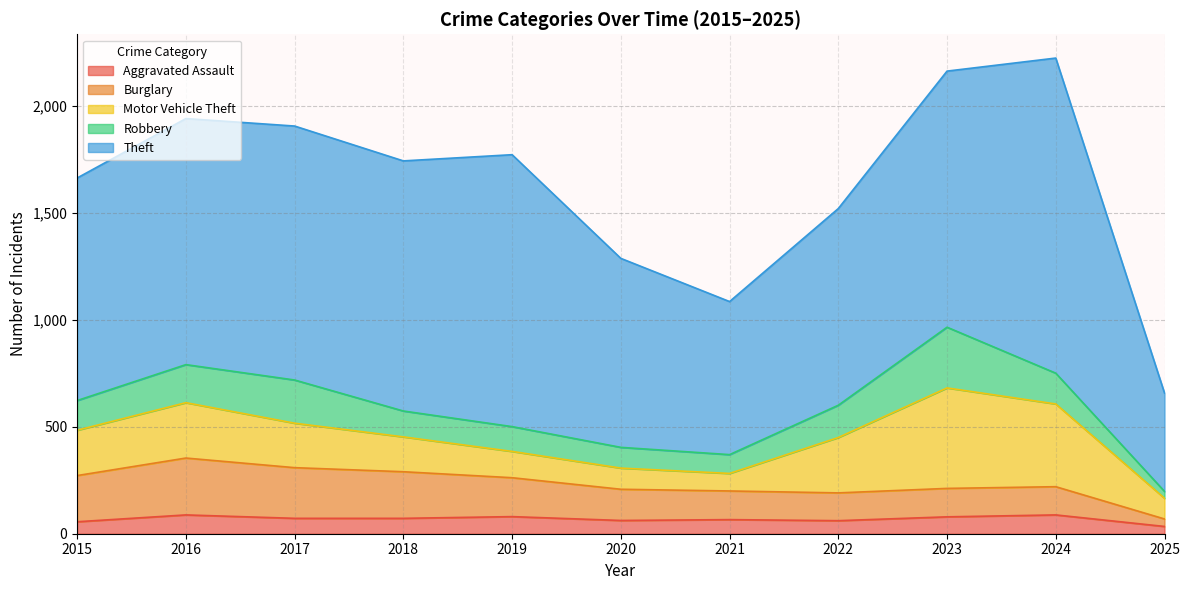

Reading left to right, list all the values displayed in this chart.

Aggravated Assault: 56	88	72	72	80	62	66	61	79	88	34
Burglary: 216	266	237	218	182	146	134	130	133	132	35
Motor Vehicle Theft: 212	259	208	163	123	99	82	259	470	387	97
Robbery: 139	178	202	121	116	97	88	151	284	144	32
Theft: 1041	1151	1188	1170	1272	884	716	920	1198	1474	460